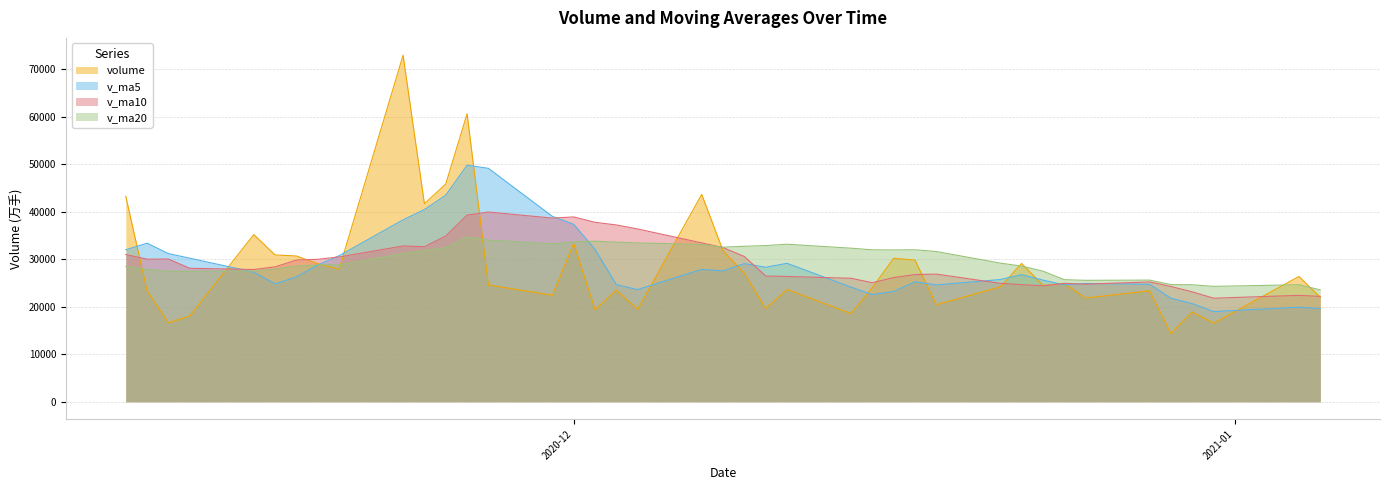

What are all the series names shown in the legend?

volume, v_ma5, v_ma10, v_ma20